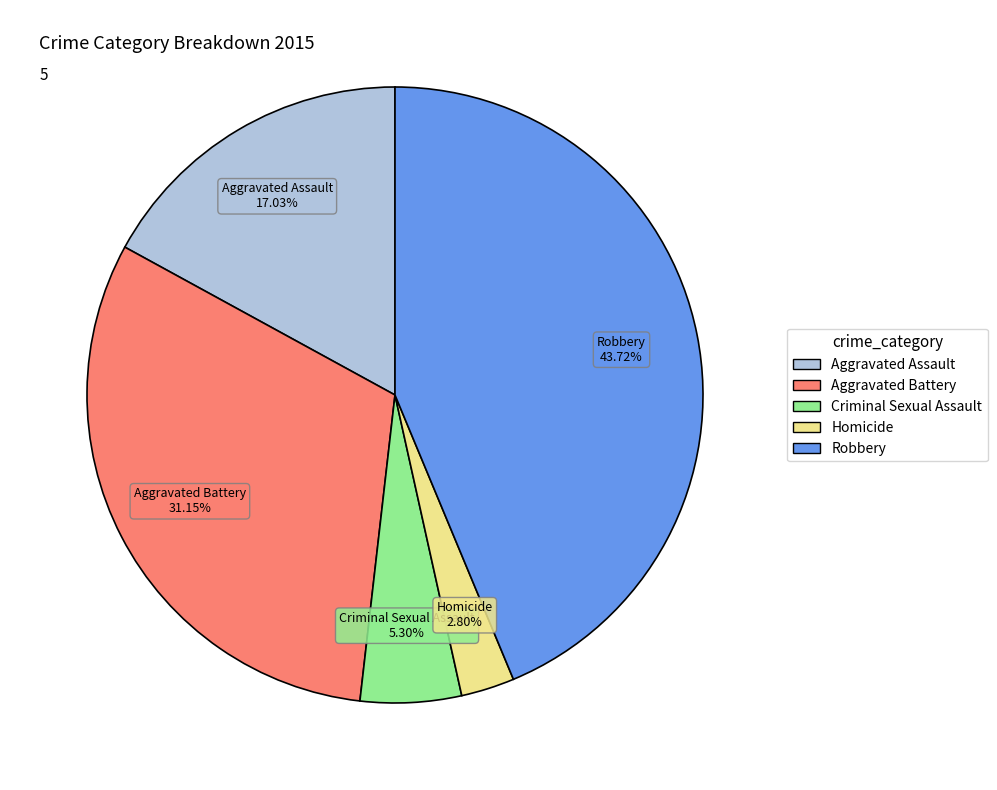

What is the smallest slice in the pie chart?

Homicide